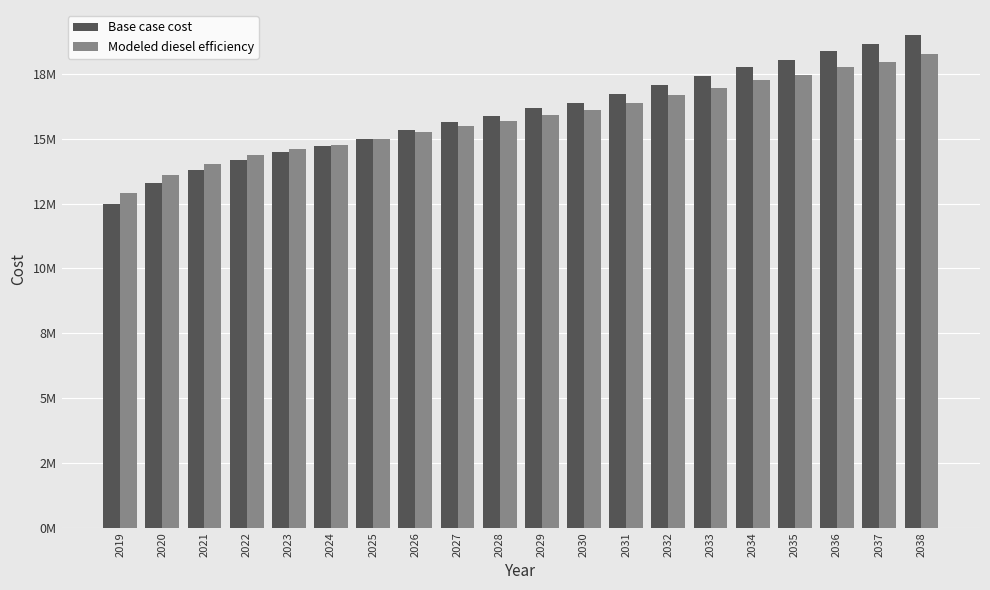

True or false: Modeled diesel efficiency has a value of 17766681.6 at 2036.

True